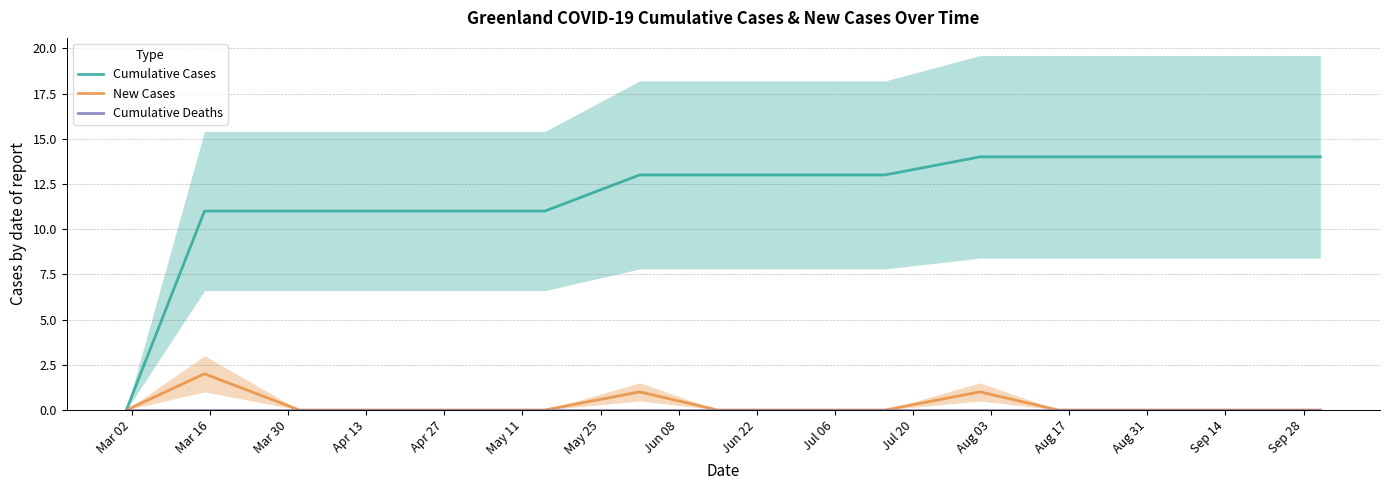

List the labels in order of Cumulative Deaths value, smallest first.

Mar 02, Mar 16, Mar 30, Apr 13, Apr 27, May 11, May 25, Jun 08, Jun 22, Jul 06, Jul 20, Aug 03, Aug 17, Aug 31, Sep 14